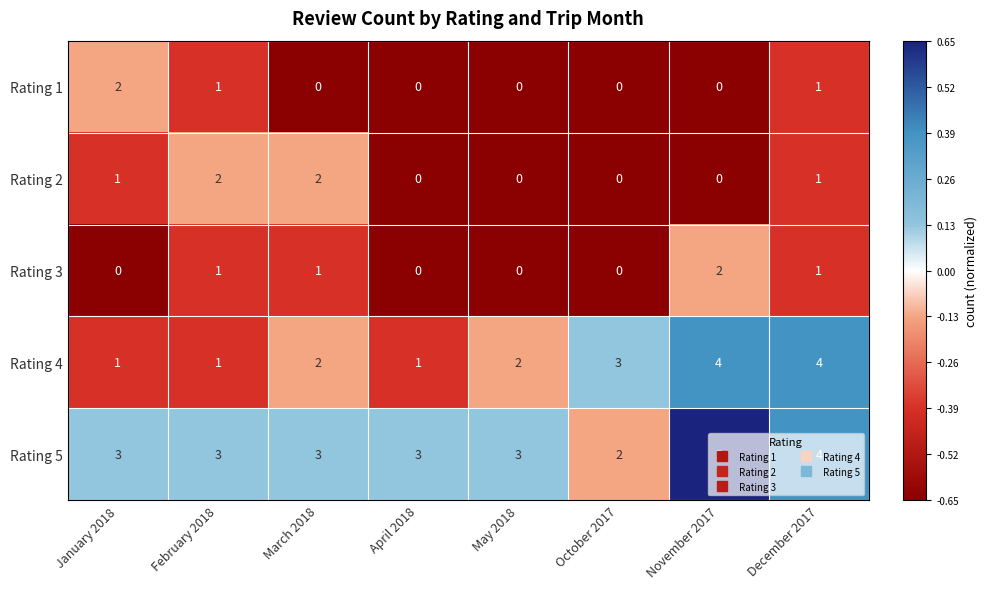

Is it true that Rating 3 equals 2 at November 2017?

True